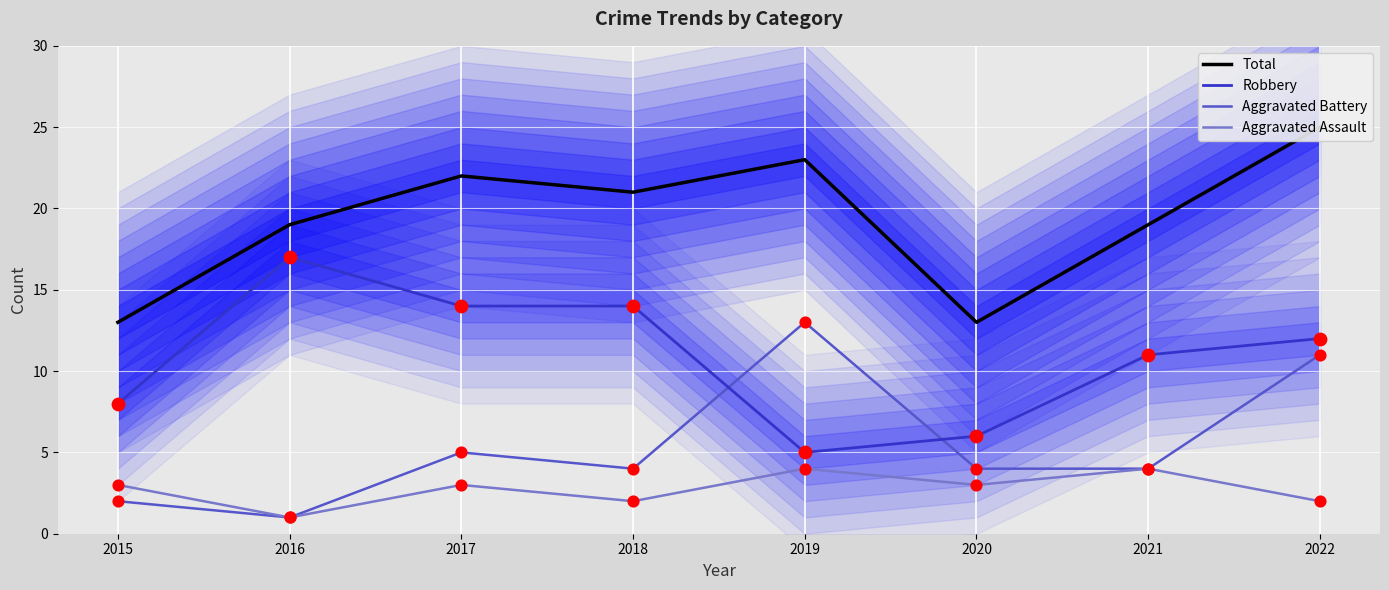

Which series reaches the maximum Y coordinate?

Total